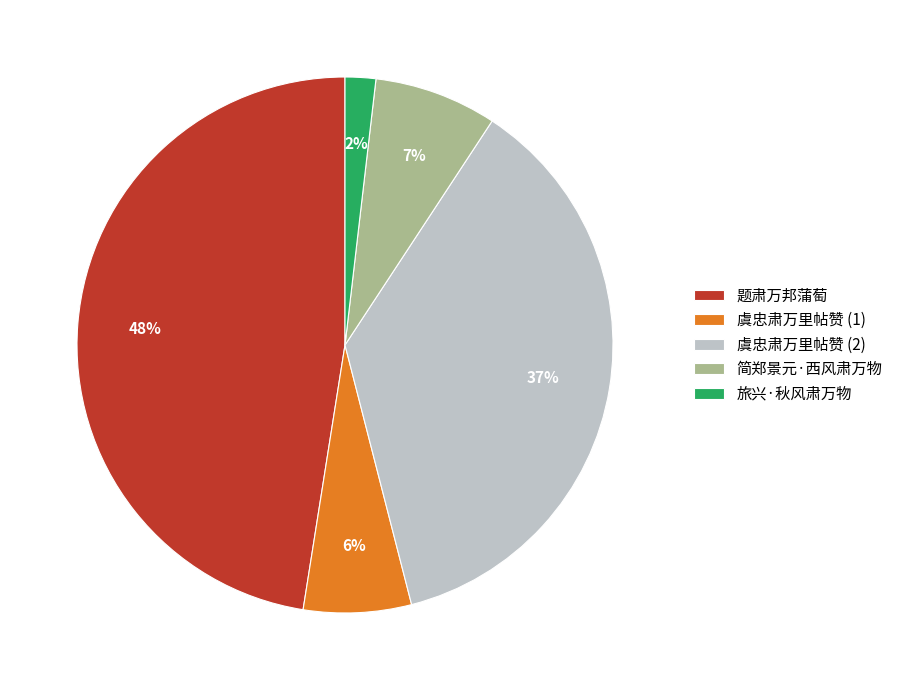

Which category has the smallest portion of the pie?

旅兴·秋风肃万物